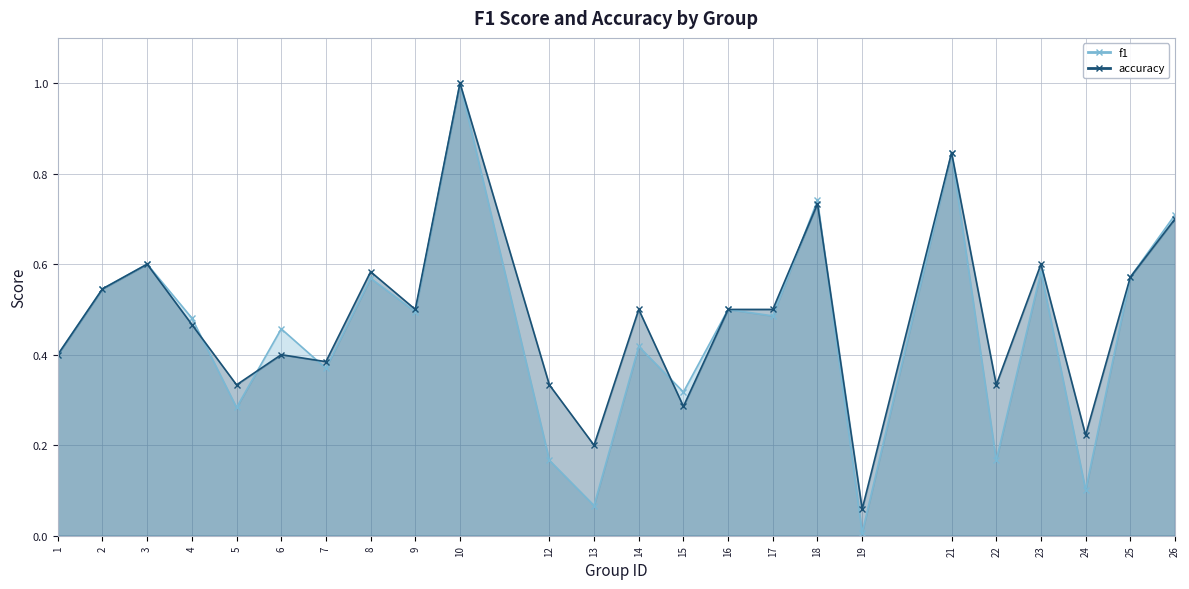

What is the sum of the accuracy values at 5 and 17?

0.8